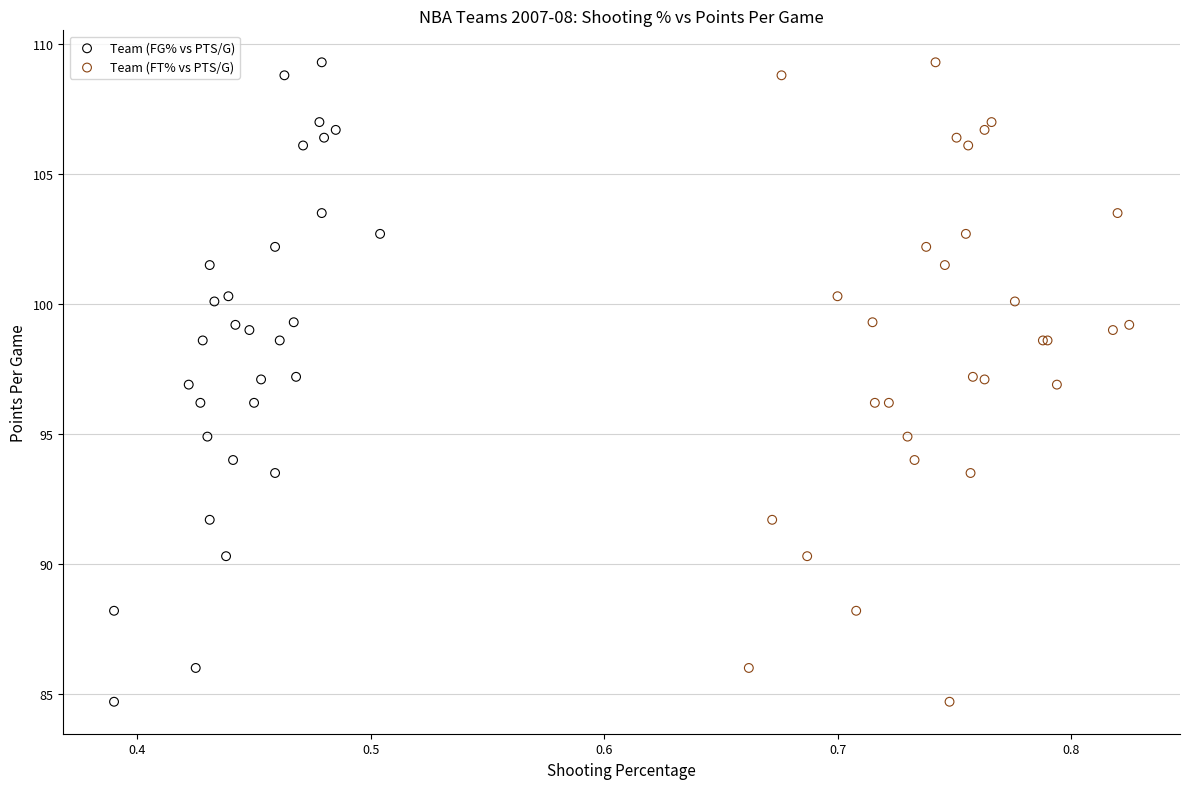

What are all the series names shown in the legend?

Team (FG% vs PTS/G), Team (FT% vs PTS/G)